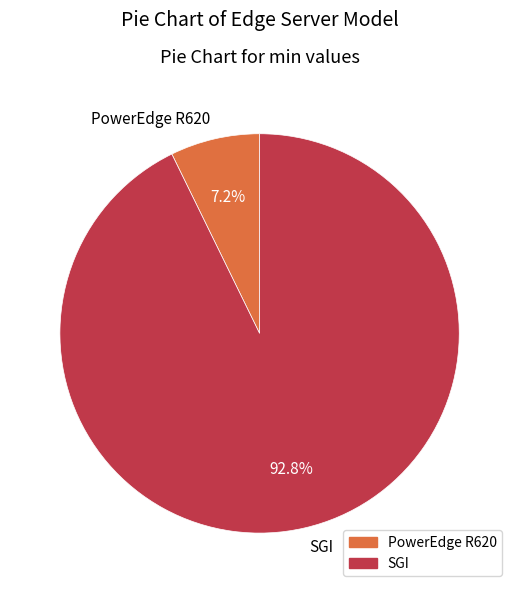

What percentage is NOT represented by SGI?

7.2%